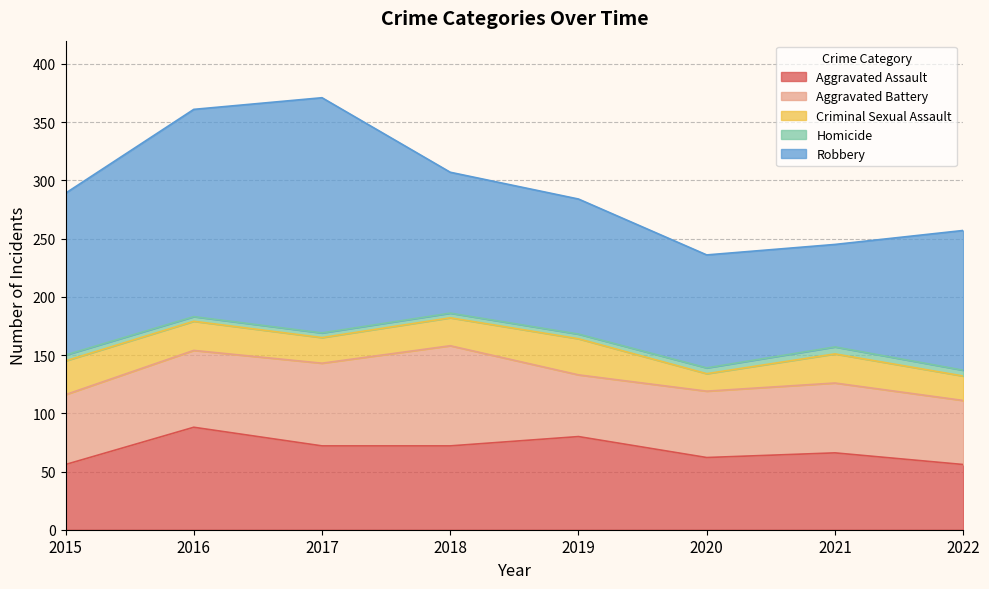

Is it true that Aggravated Battery equals 80 at 2021?

False